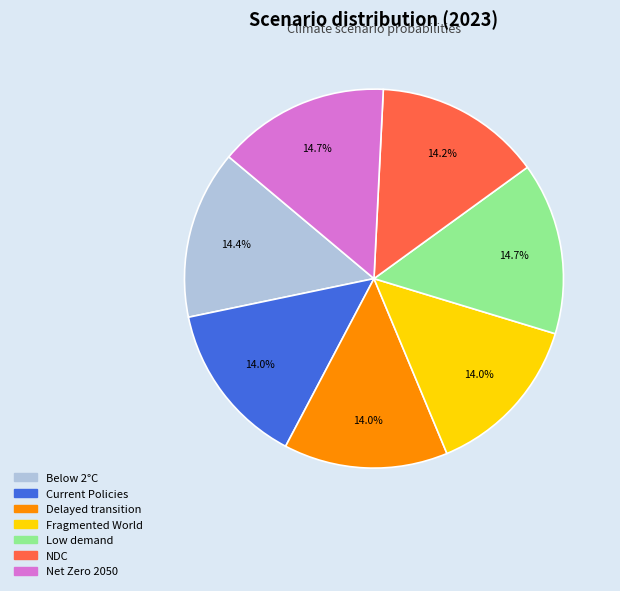

To the nearest percent, what is the difference between the largest and smallest slice percentages?

1%